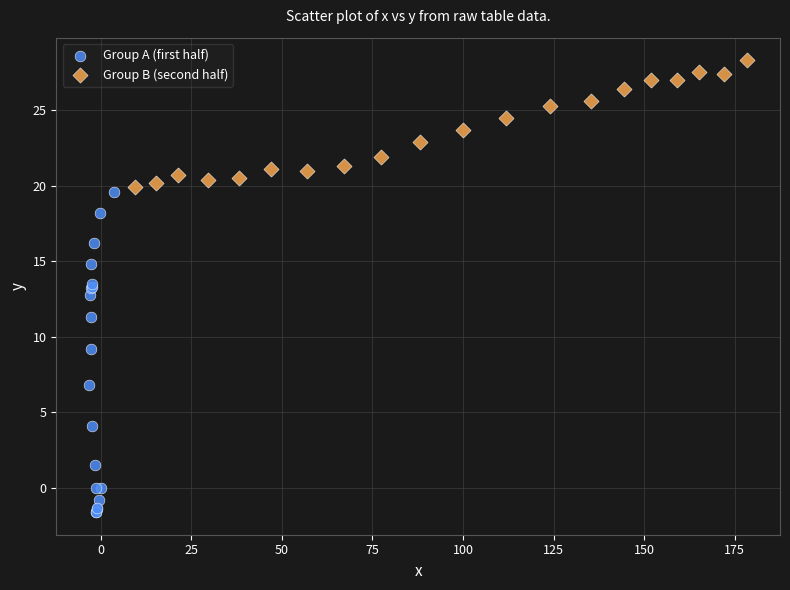

Which series has the largest Y range (max minus min)?

Group A (first half)